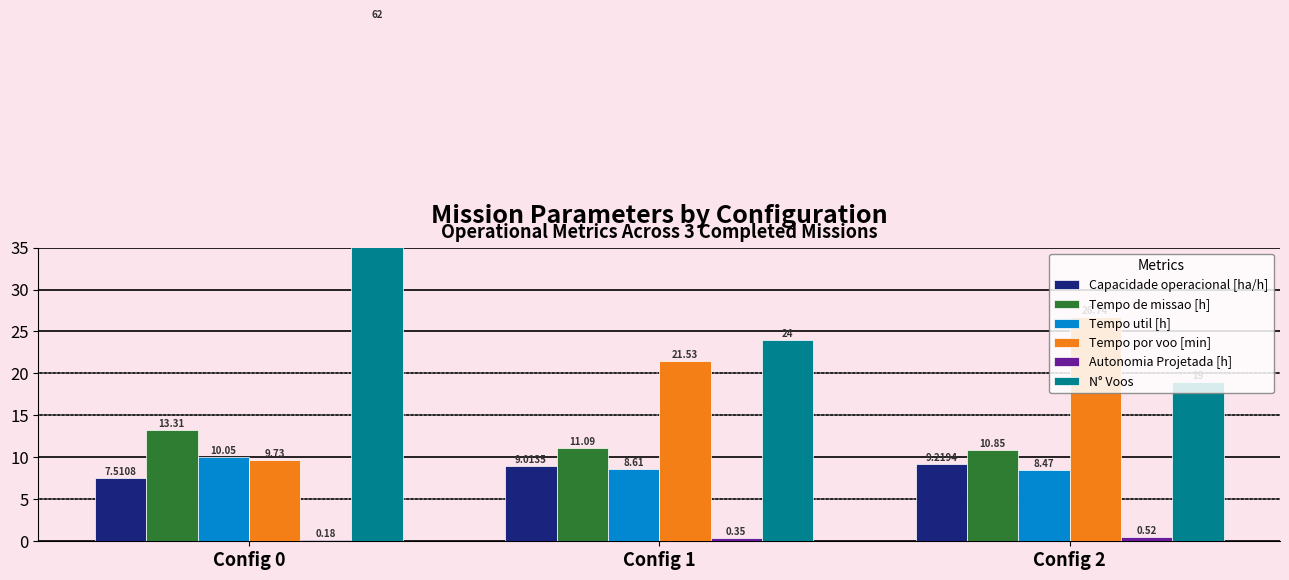

What is the difference between the highest and lowest values at Config 2?

26.2